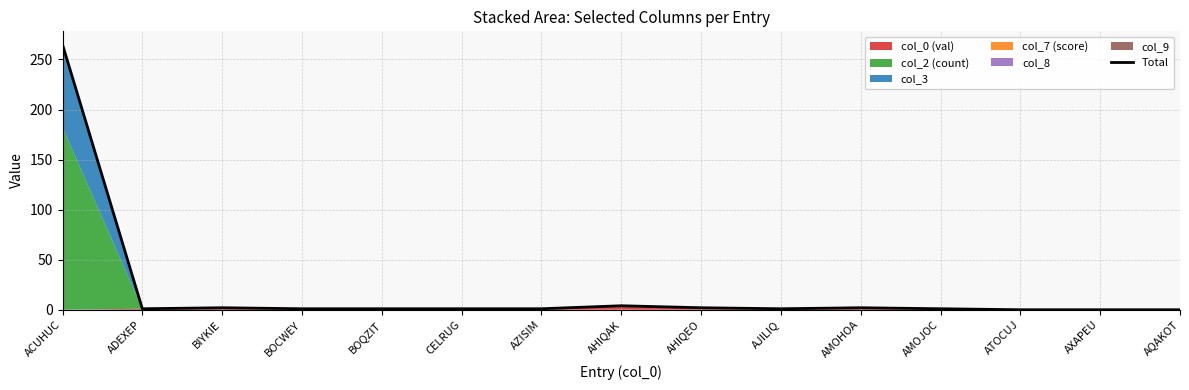

What is the label of the 13th point from the right?

BIYKIE